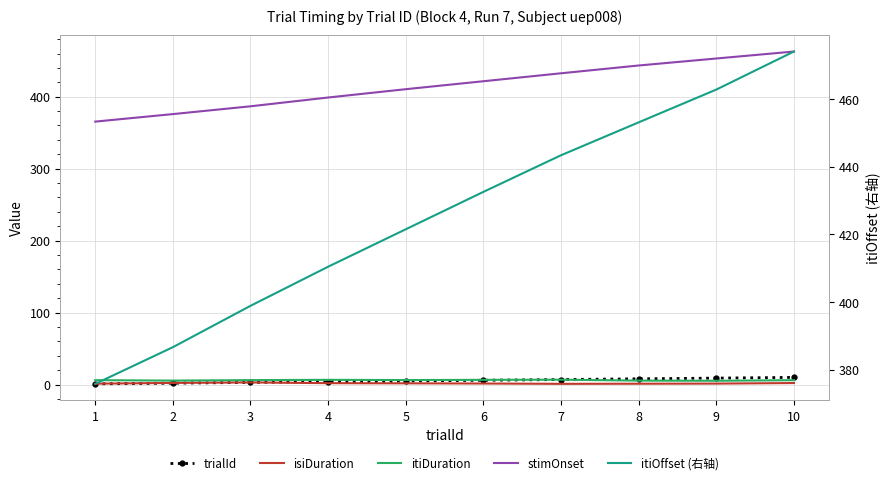

At which label does stimOnset first exceed 421?

6